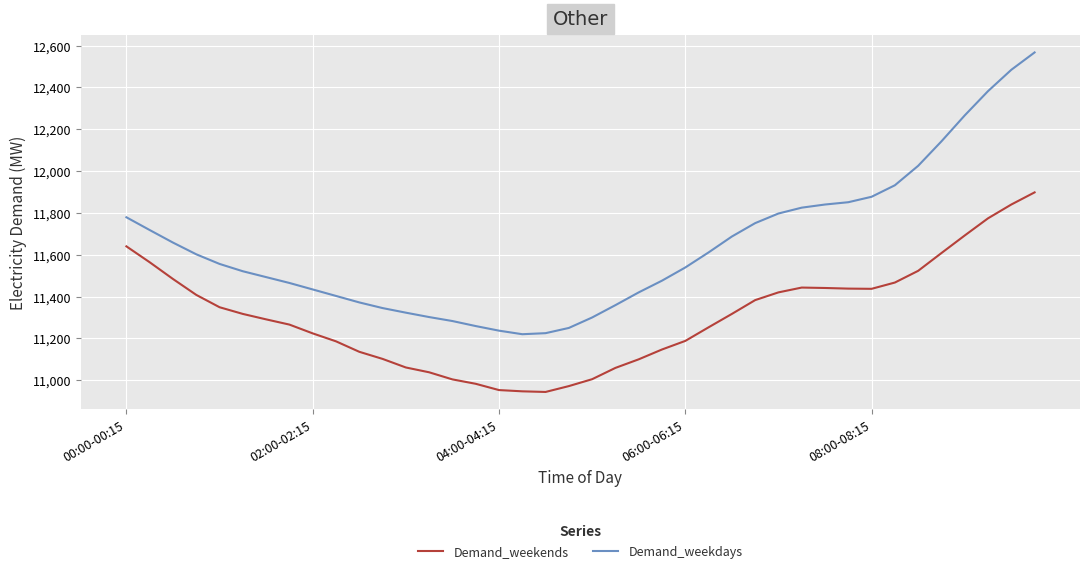

Which series has the largest range (max minus min)?

Demand_weekdays